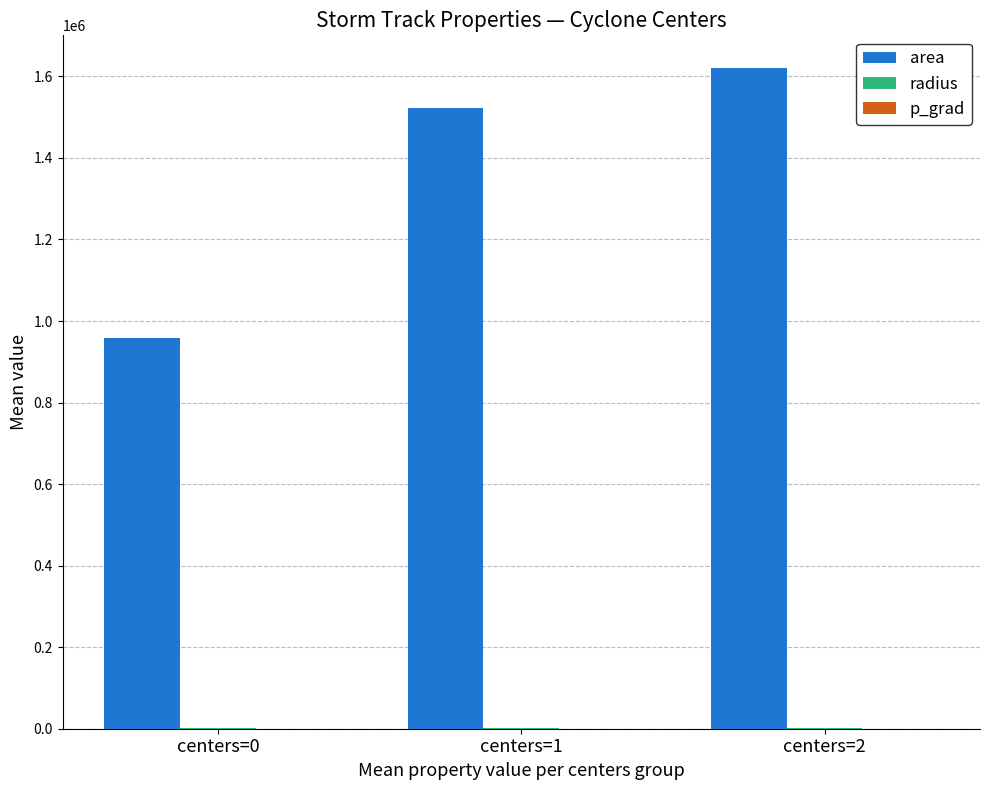

The value of area at centers=0 is 958125.0. True or false?

True